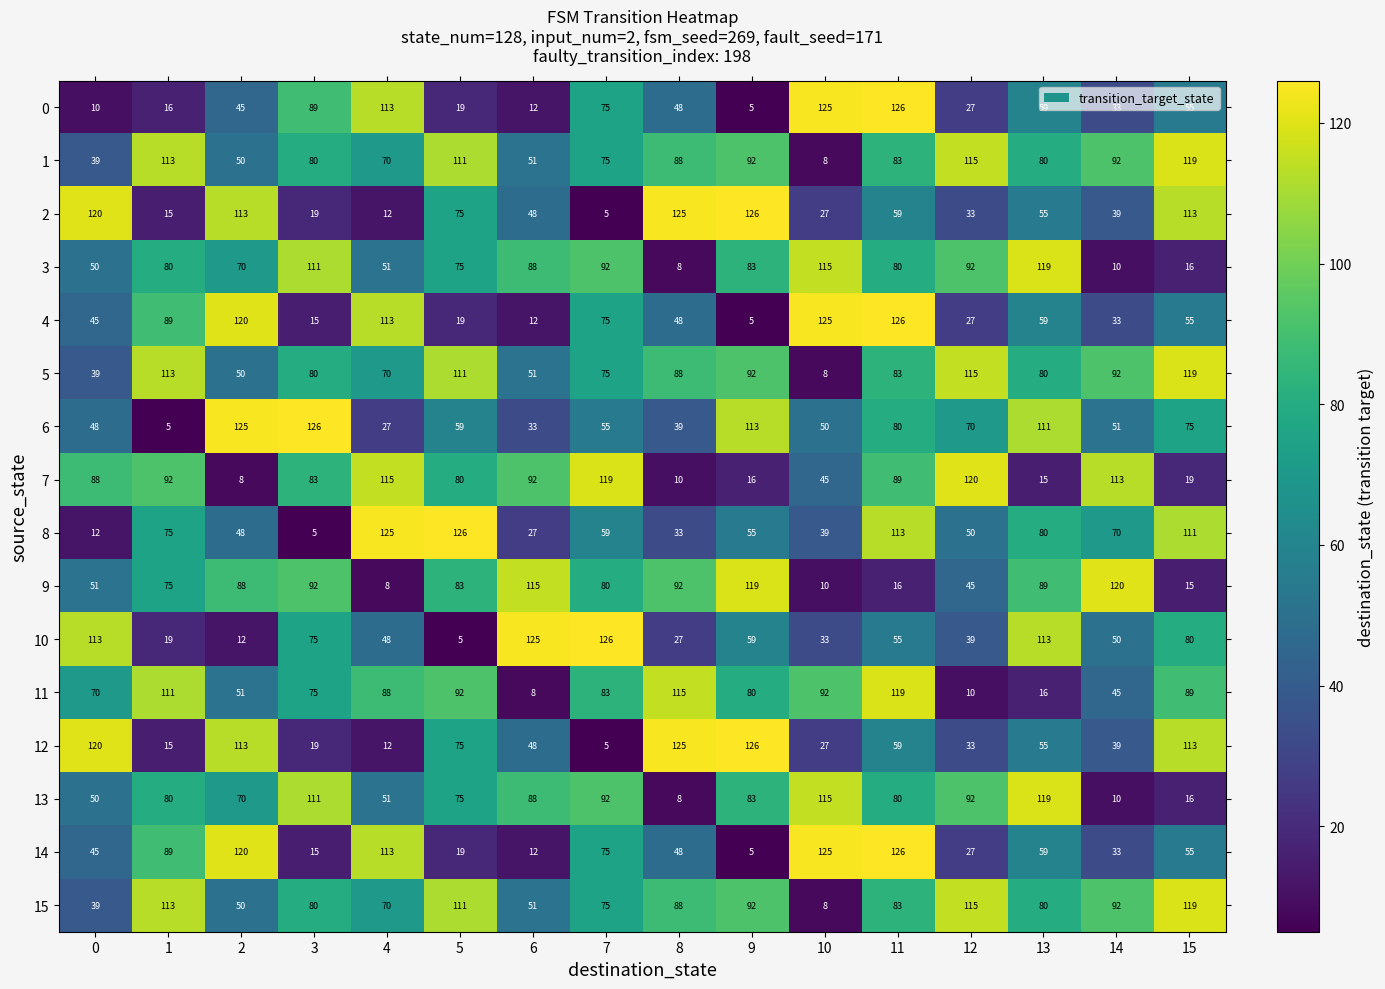

What is the spread (max minus min) of values at 9?

121